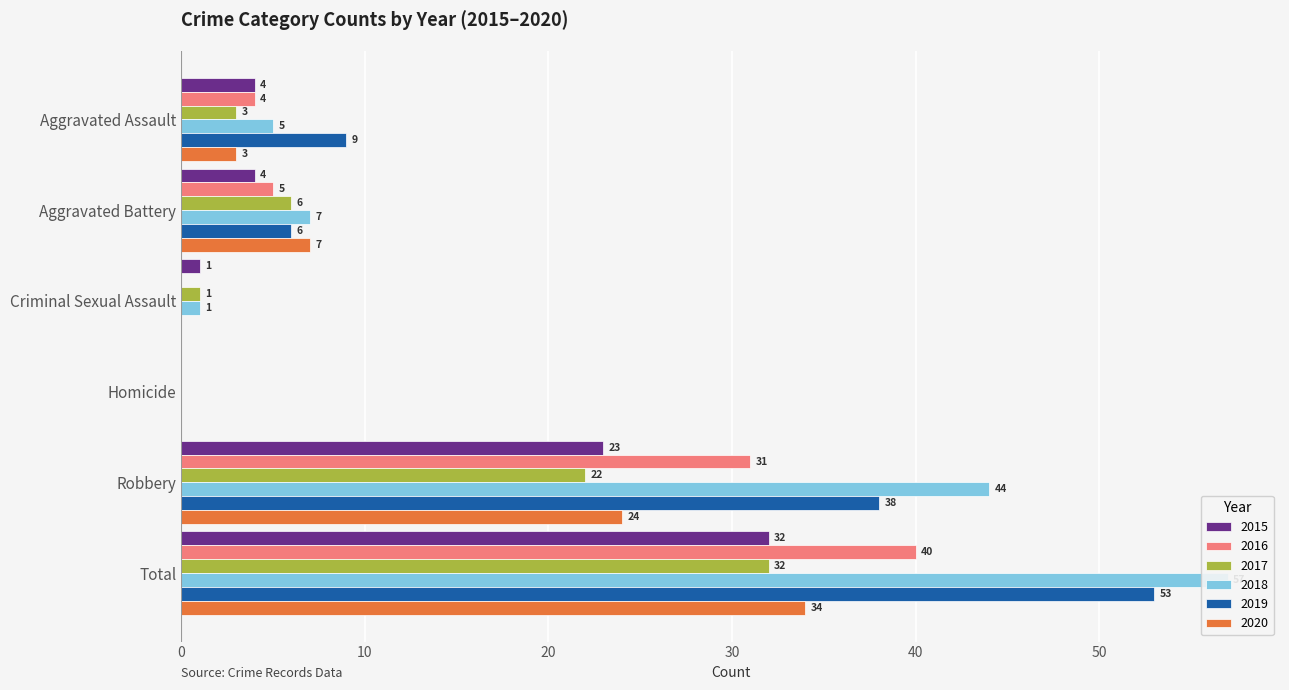

Where is 2020 nearest to the value 17?

Robbery